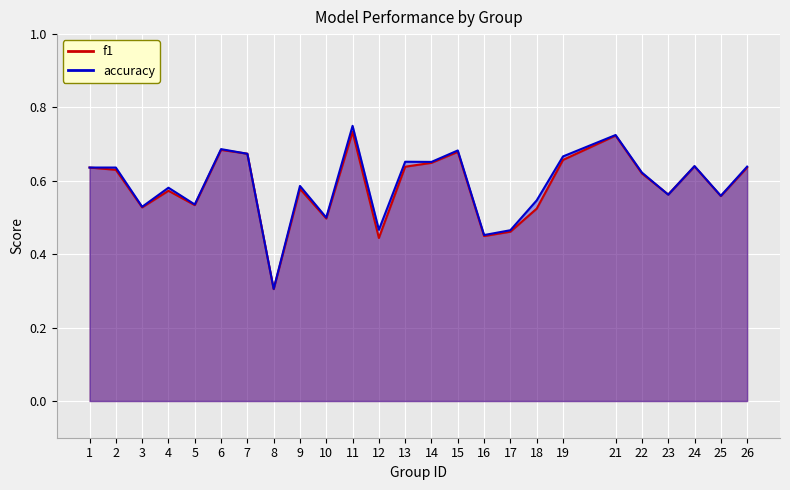

Reading right to left, list all the values displayed in this chart.

f1: 26=0.6	25=0.6	24=0.6	23=0.6	22=0.6	21=0.7	19=0.7	18=0.5	17=0.5	16=0.4	15=0.7	14=0.6	13=0.6	12=0.4	11=0.7	10=0.5	9=0.6	8=0.3	7=0.7	6=0.7	5=0.5	4=0.6	3=0.5	2=0.6	1=0.6
accuracy: 26=0.6	25=0.6	24=0.6	23=0.6	22=0.6	21=0.7	19=0.7	18=0.5	17=0.5	16=0.5	15=0.7	14=0.7	13=0.7	12=0.5	11=0.8	10=0.5	9=0.6	8=0.3	7=0.7	6=0.7	5=0.5	4=0.6	3=0.5	2=0.6	1=0.6